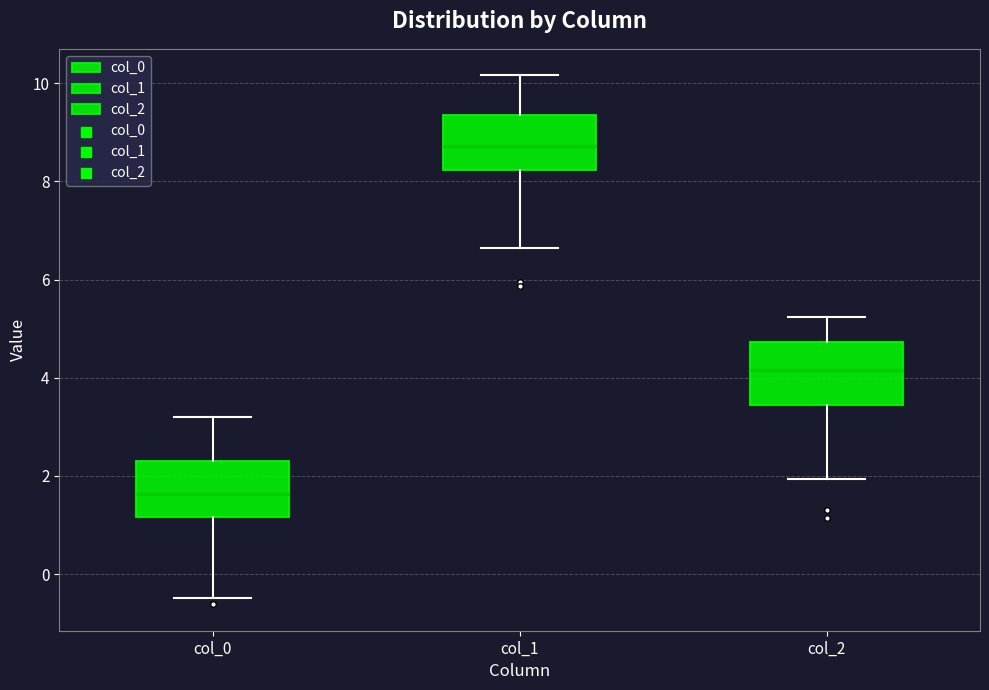

Reading left to right, transcribe this box plot: for each box, give where its median line is, the range the box spans, and where its two whiskers end, as read against the y-axis. The values are not printed on the chart, so give them approximately, as read against the axis.

col_0: median 1.6, box 1.2 to 2.4, whiskers -0.4 to 3.2
col_1: median 8.8, box 8.2 to 9.4, whiskers 6.6 to 10.2
col_2: median 4.2, box 3.4 to 4.8, whiskers 2.0 to 5.2